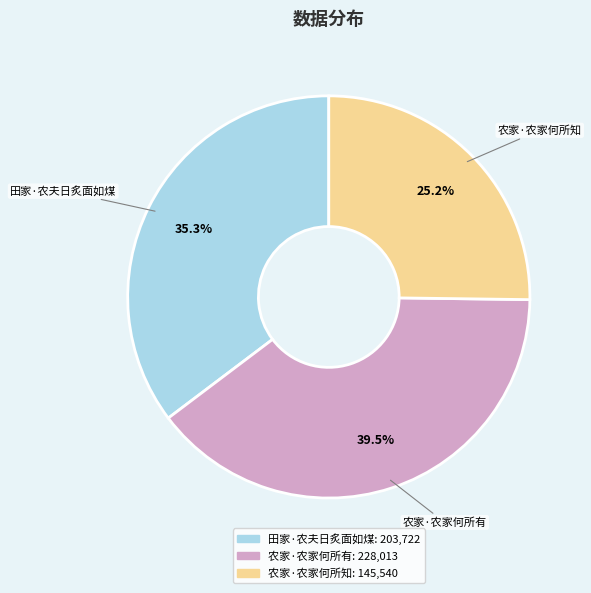

Count the number of slices in the pie.

3